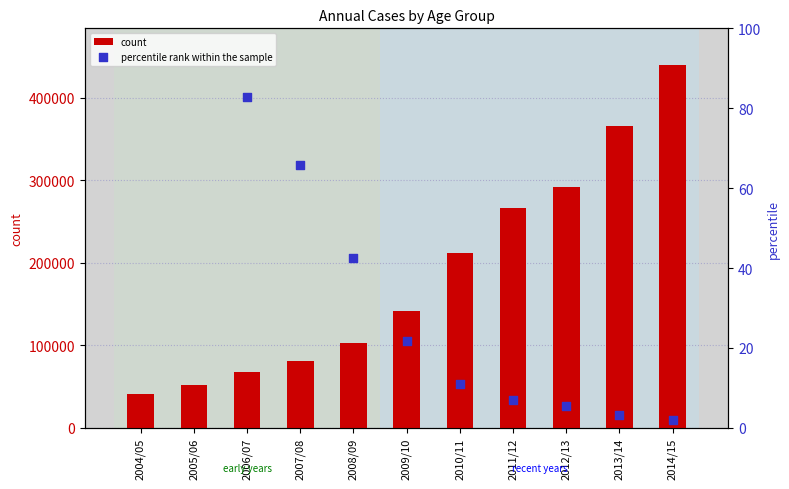

What are all the series names shown in the legend?

count, percentile rank within the sample